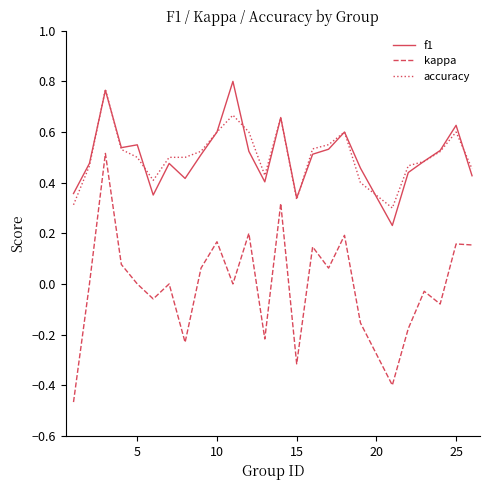

Which series has the widest spread of values?

kappa